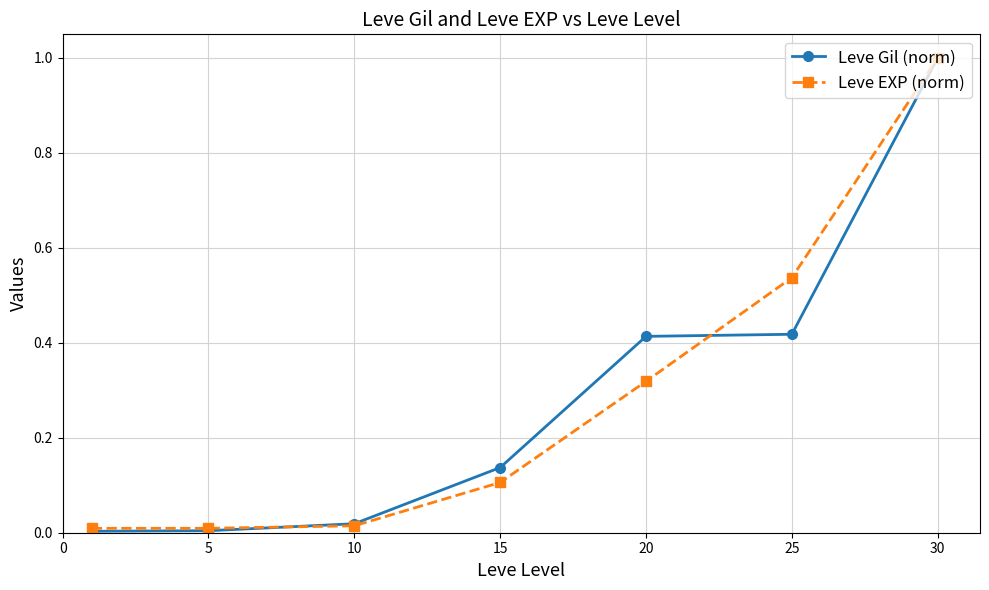

What is the highest value of the Leve EXP (norm) series?

1.0